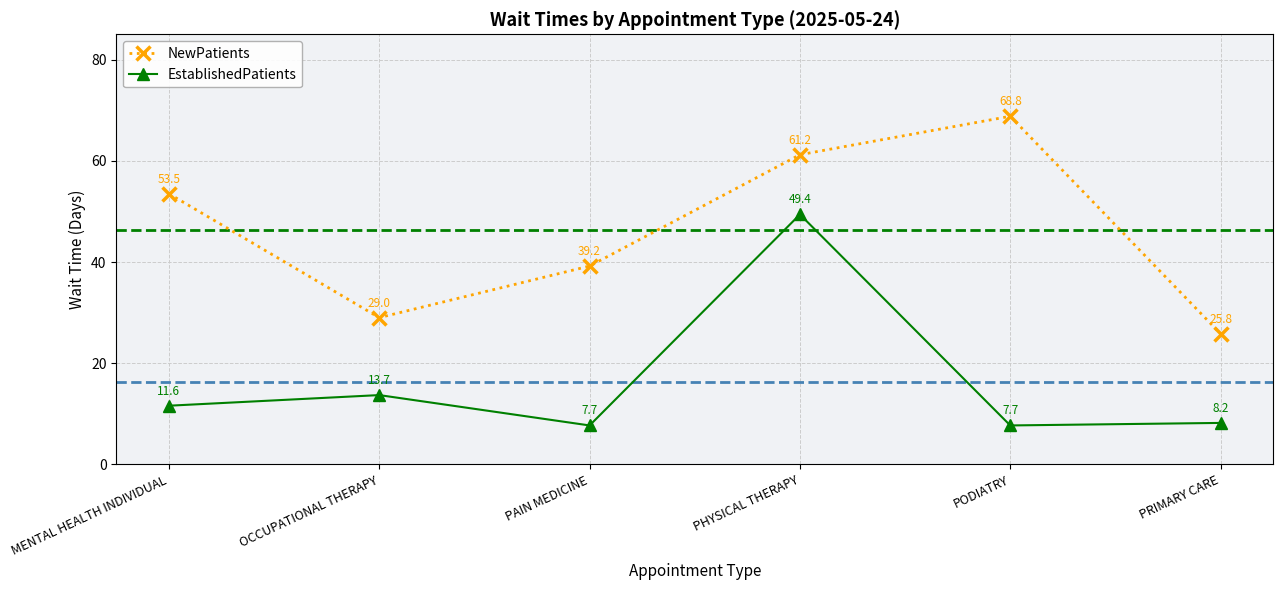

What is the difference between the maximum and minimum values in the NewPatients series?

43.0